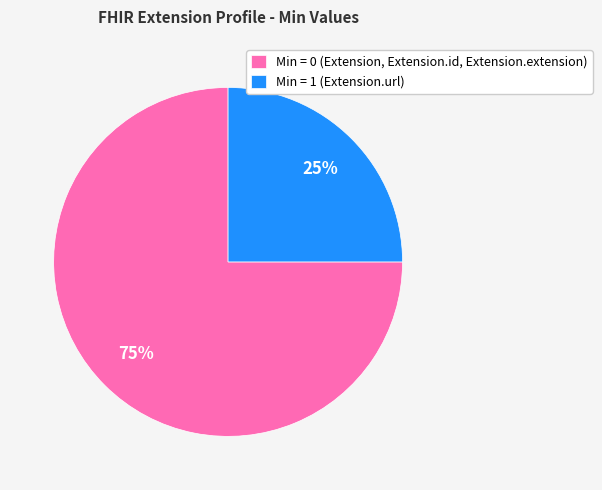

How many slices are in this pie chart?

2